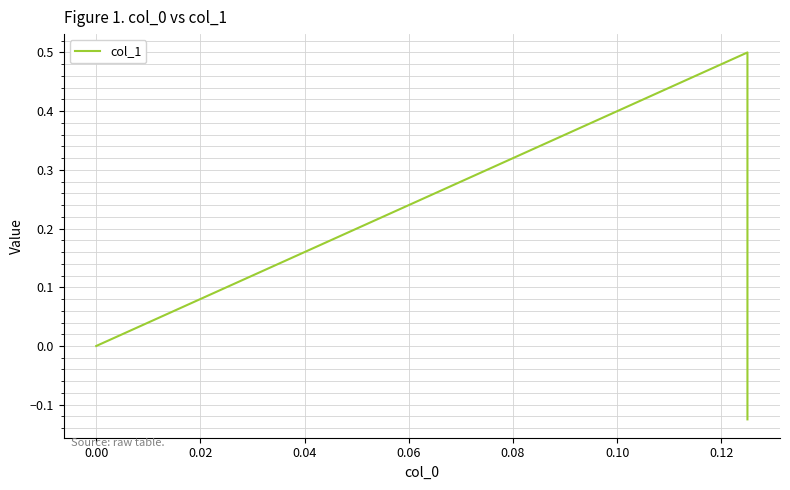

How many lines are shown in the chart?

1